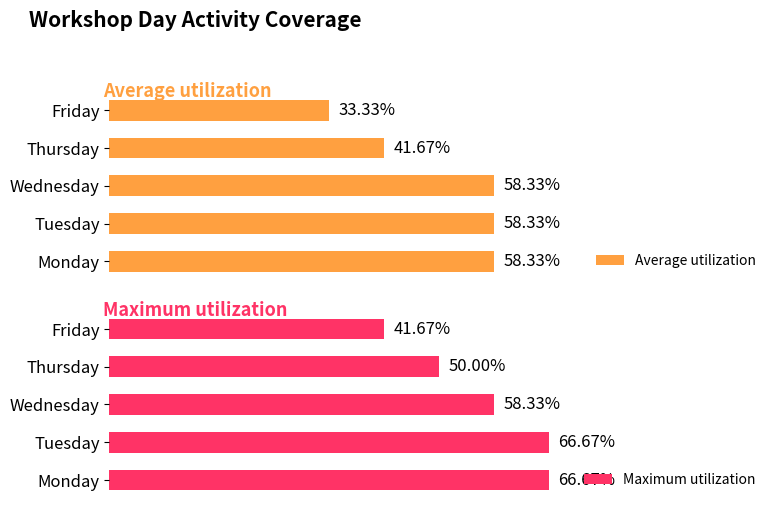

Which category has the lowest value in the Maximum utilization series?

Friday